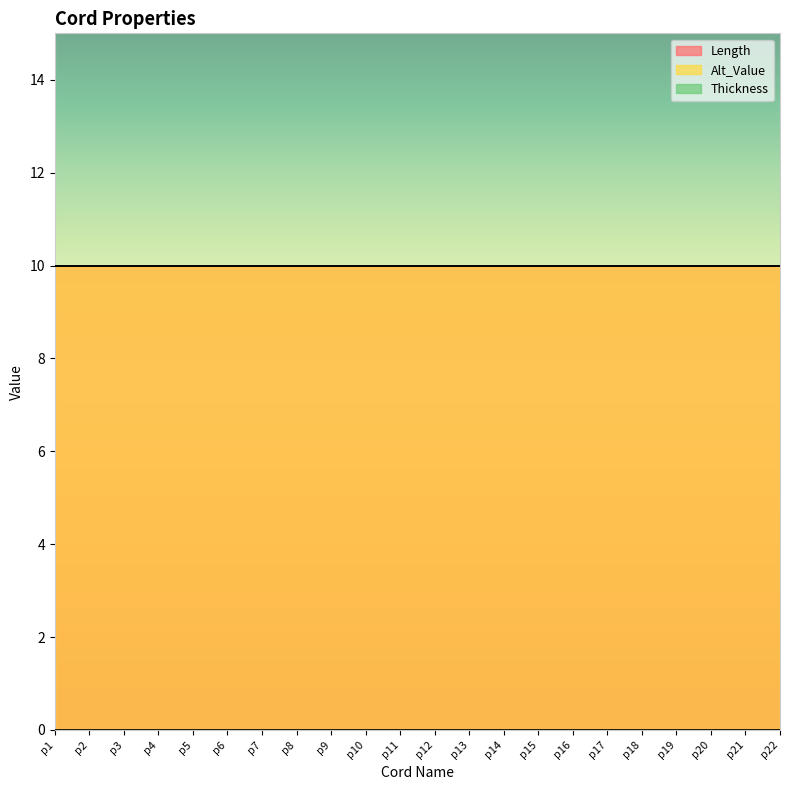

True or false: Alt_Value and Thickness cross at least once.

False